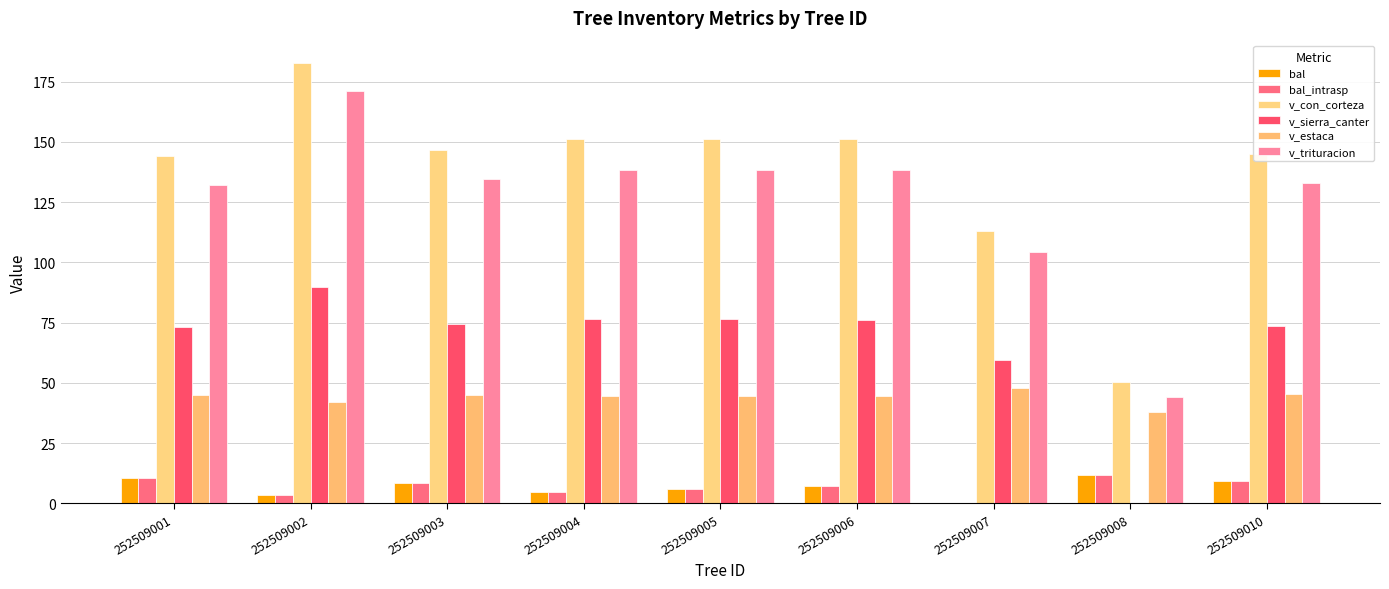

At which label does v_estaca first exceed 44?

252509001